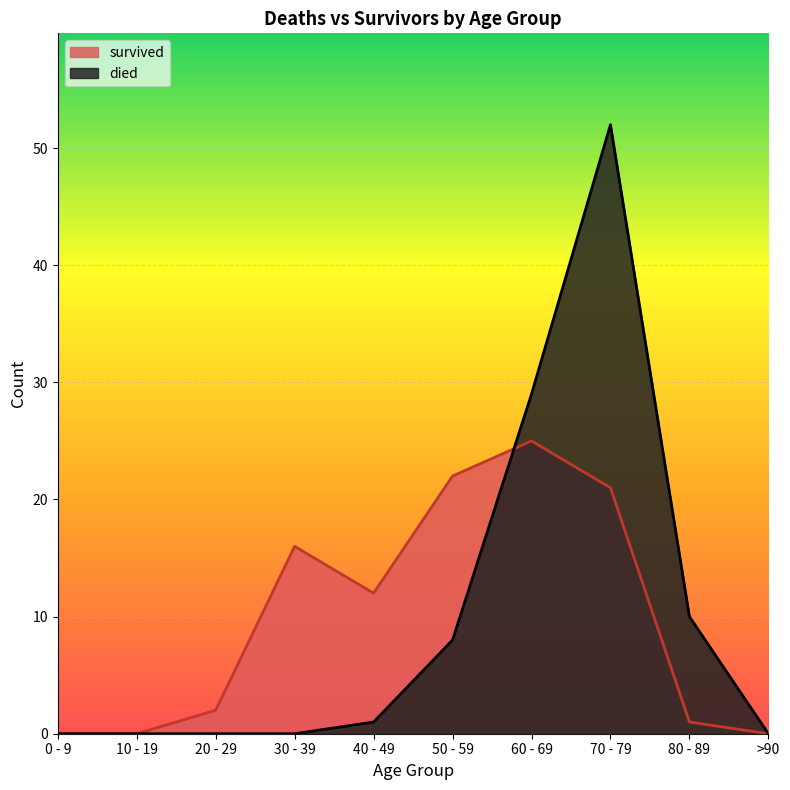

How many lines are shown in the chart?

2